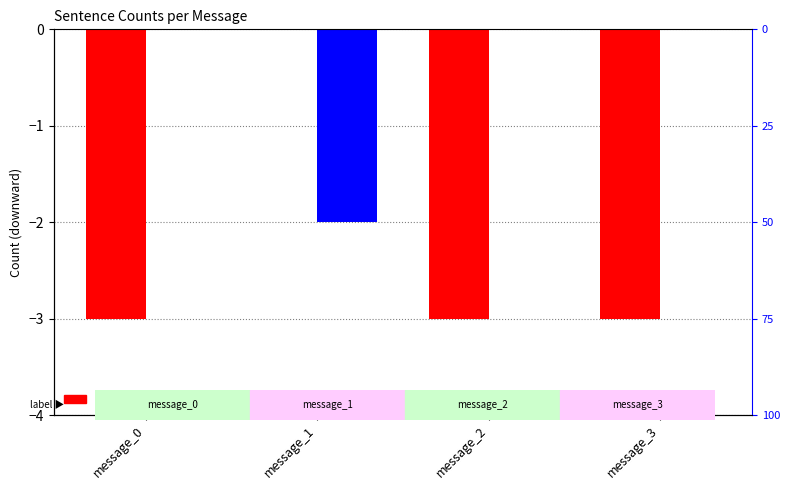

Which has a higher value, message_1 or message_2?

message_1